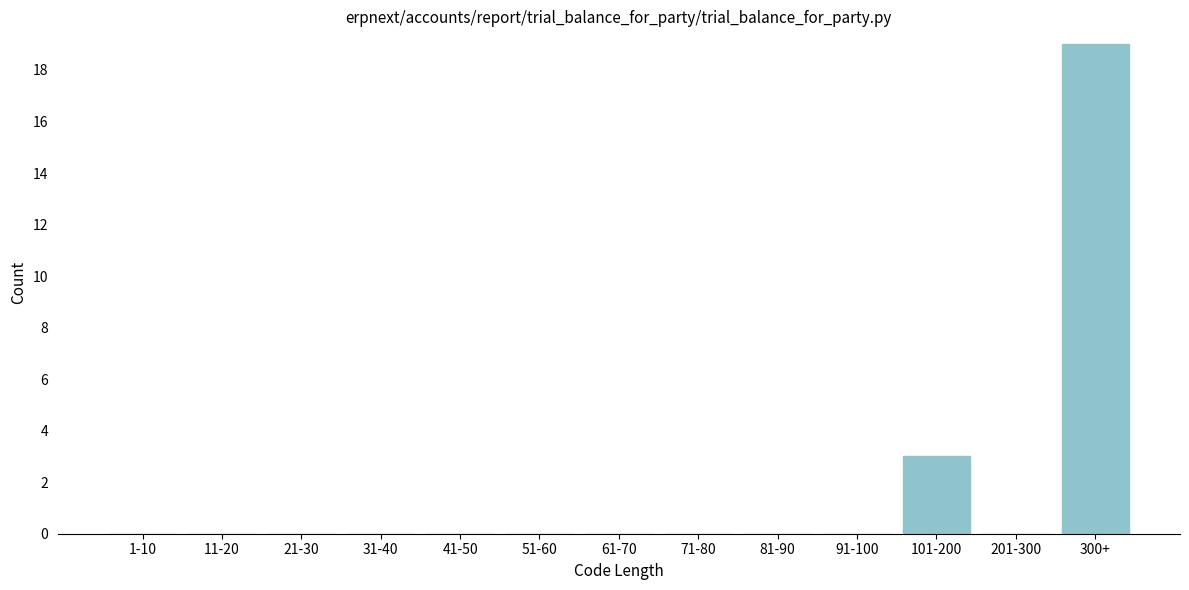

Reading left to right, transcribe all the data shown in this chart.

1-10=0	11-20=0	21-30=0	31-40=0	41-50=0	51-60=0	61-70=0	71-80=0	81-90=0	91-100=0	101-200=3	201-300=0	300+=19